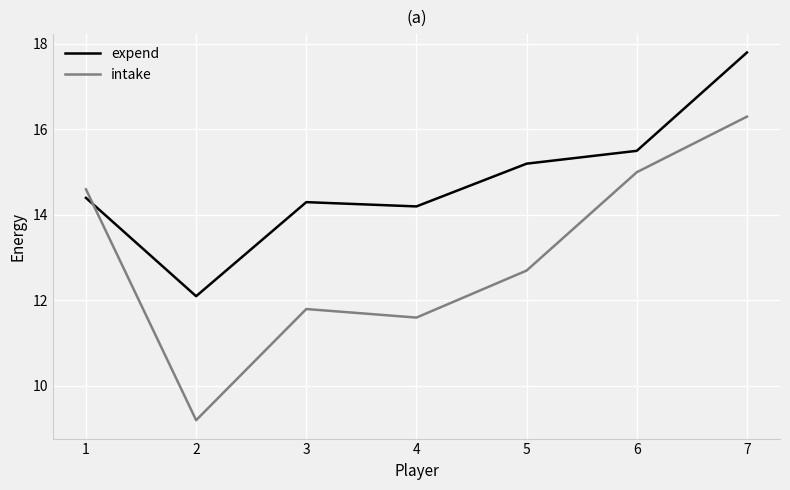

True or false: expend has a value of 12.1 at 2.

True